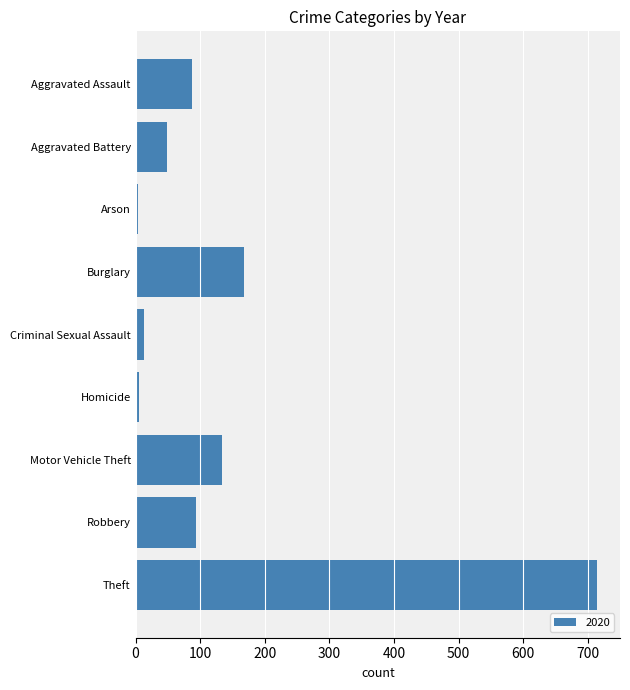

What is the ratio of the value at Robbery to the value at Aggravated Assault?

1.1